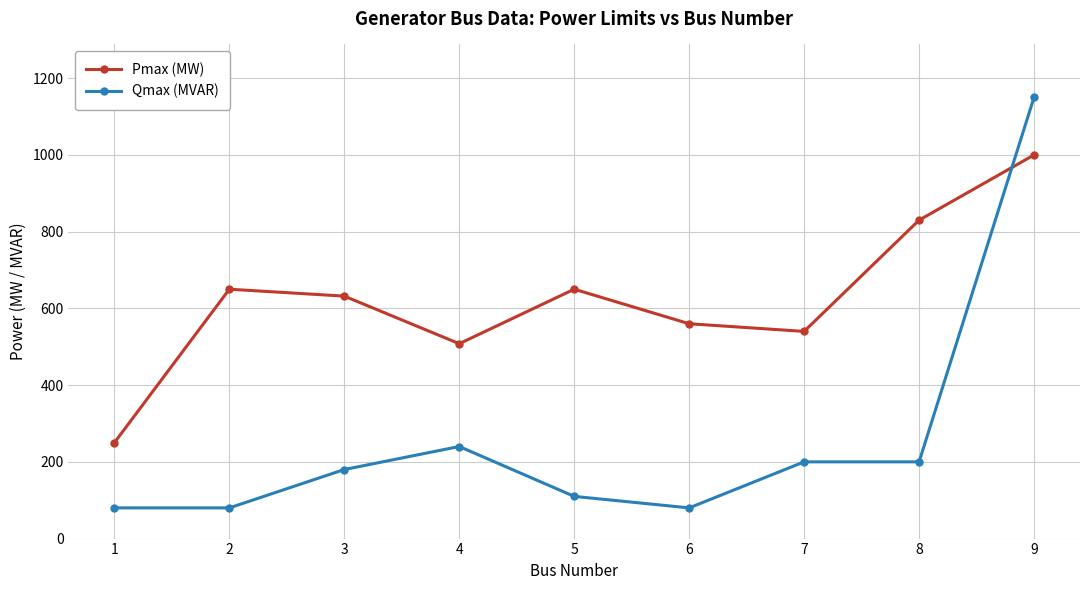

What is the difference between the maximum and minimum values in the Pmax (MW) series?

750